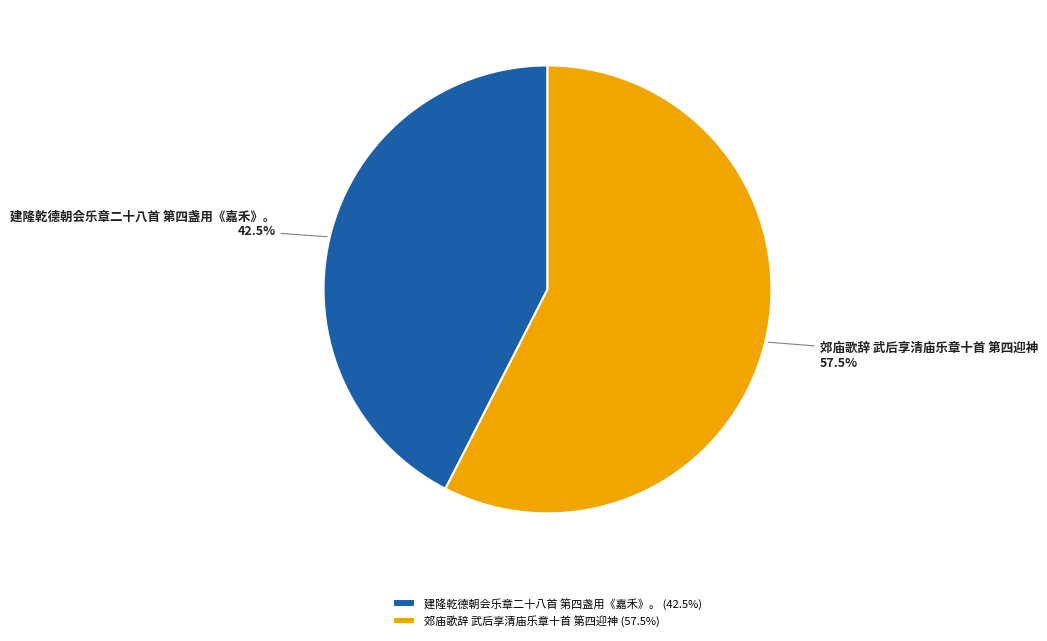

How many slices are in this pie chart?

2